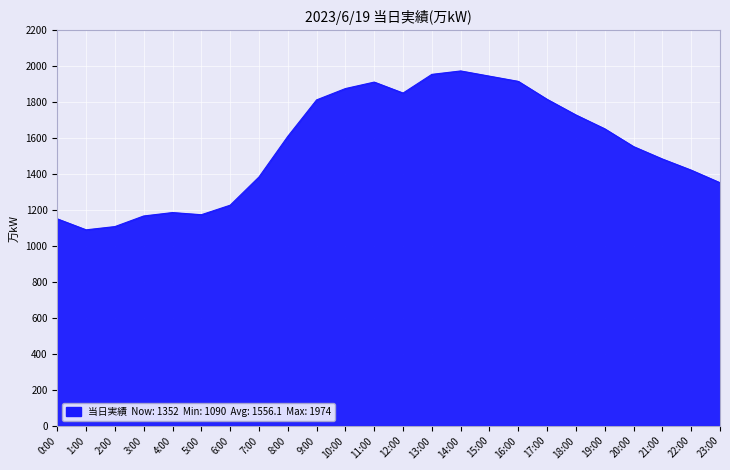

Which has a higher value, 5:00 or 18:00?

18:00